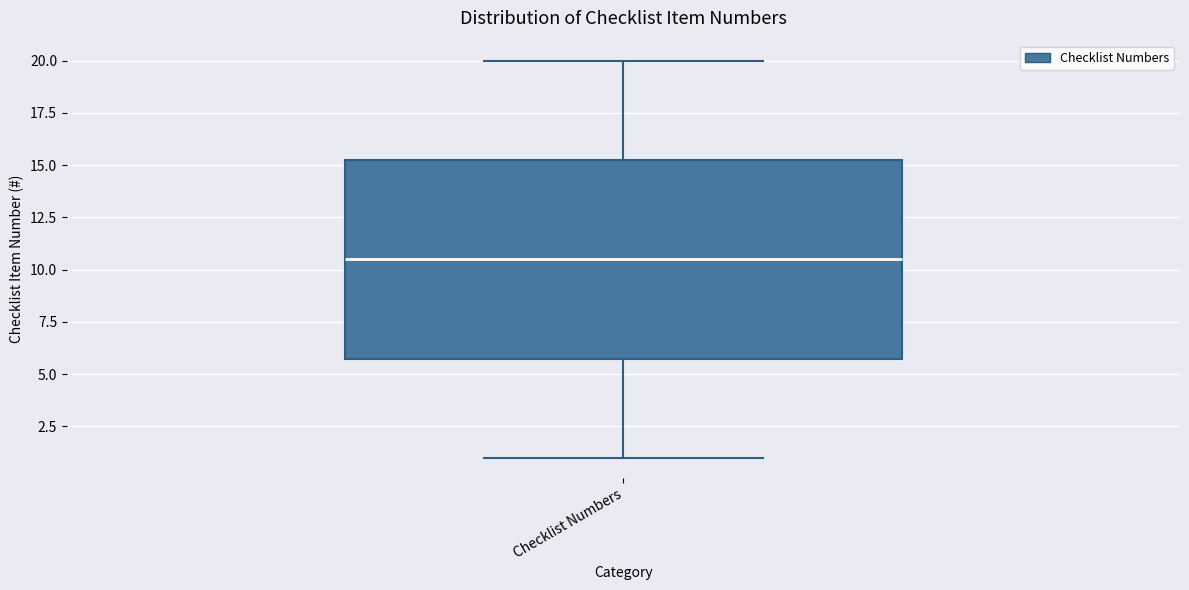

Read this box plot against the y-axis: the position of the median line, the range covered by the box, and the ends of both whiskers. The values are not printed on the chart, so give them approximately, as read against the axis.

median 10.5, box 6.0 to 15.5, whiskers 1.0 to 20.0